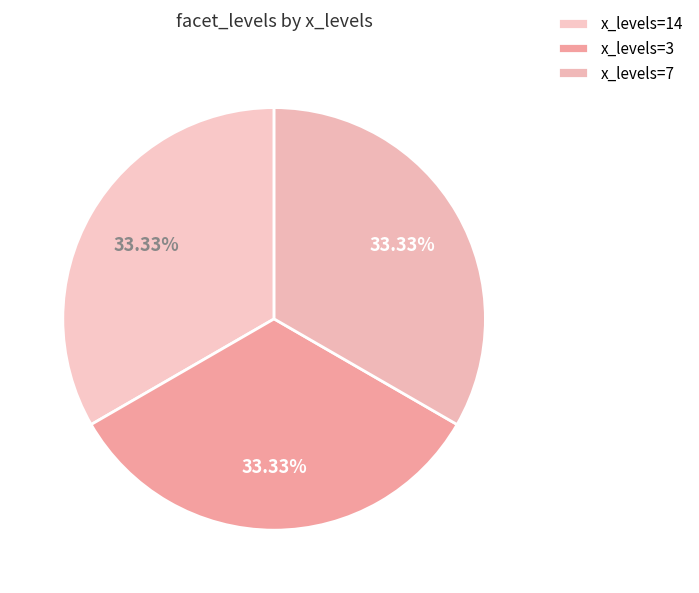

Count the number of slices in the pie.

3